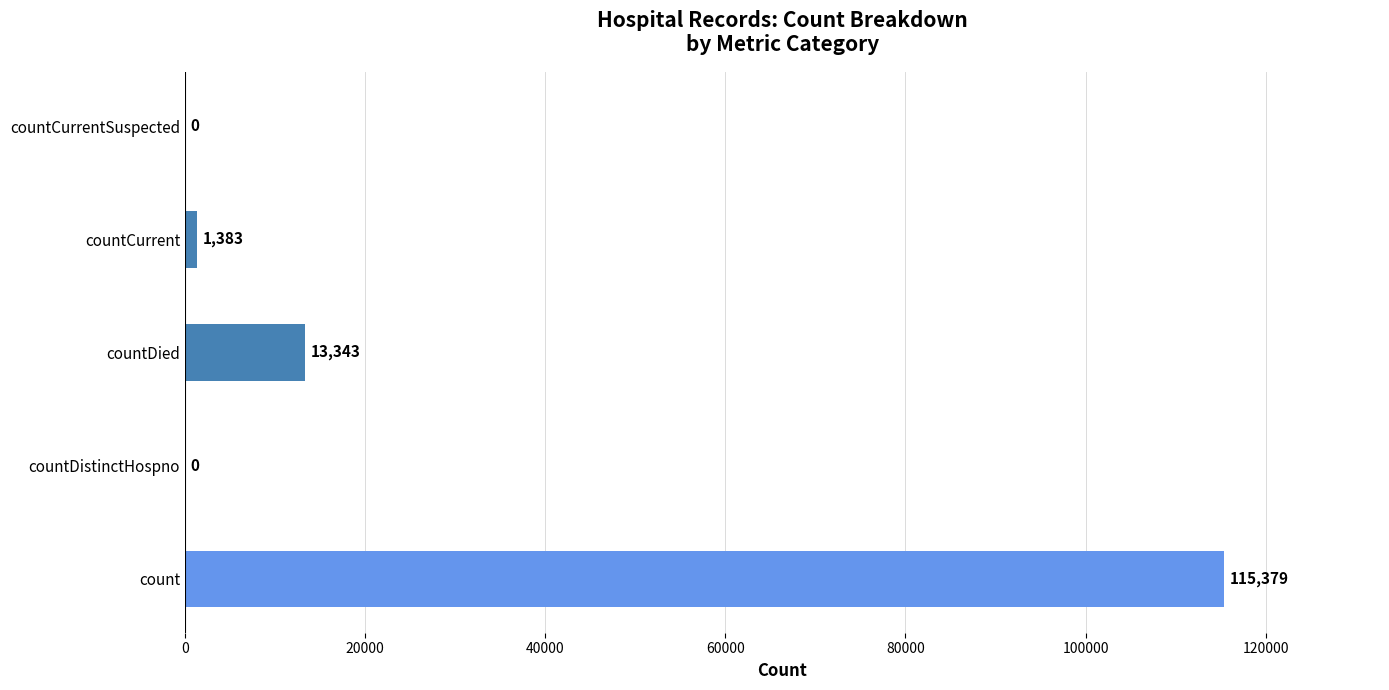

Which has a higher value, countDied or count?

count